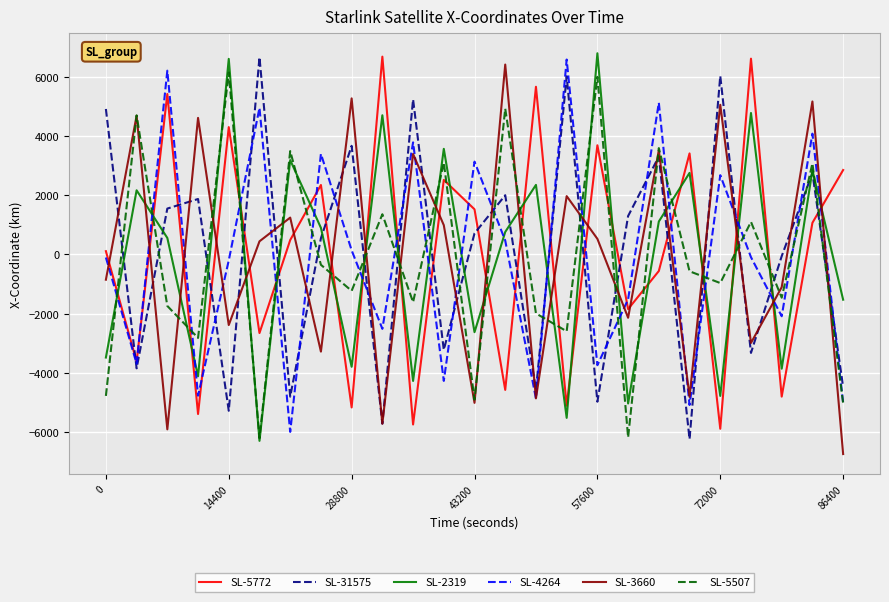

Does the chart display data point markers on the line(s)?

No